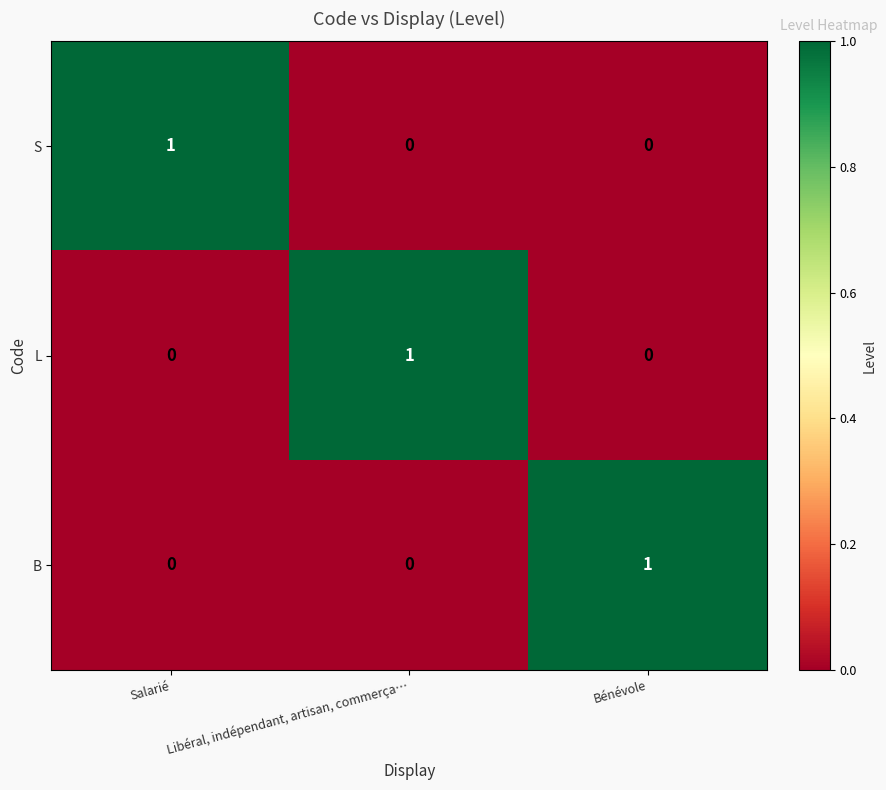

How many B values are between 0 and 1?

3